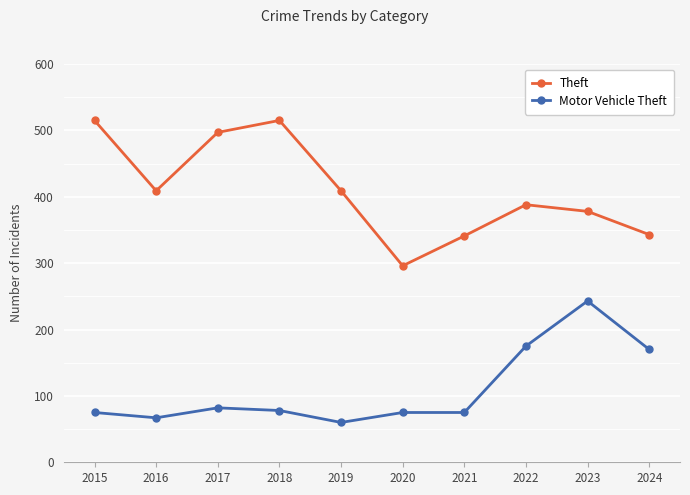

What are all the series names shown in the legend?

Theft, Motor Vehicle Theft